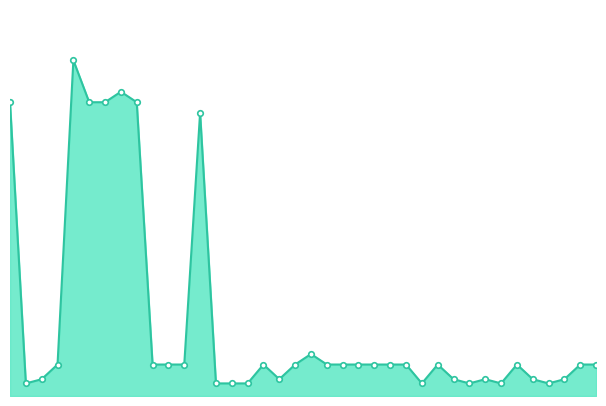

Is this an area chart (filled region under the line)?

Yes